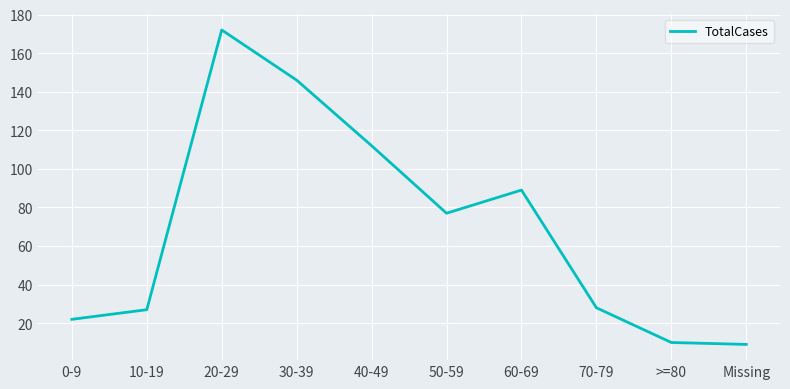

The value at 0-9 is 32. True or false?

False